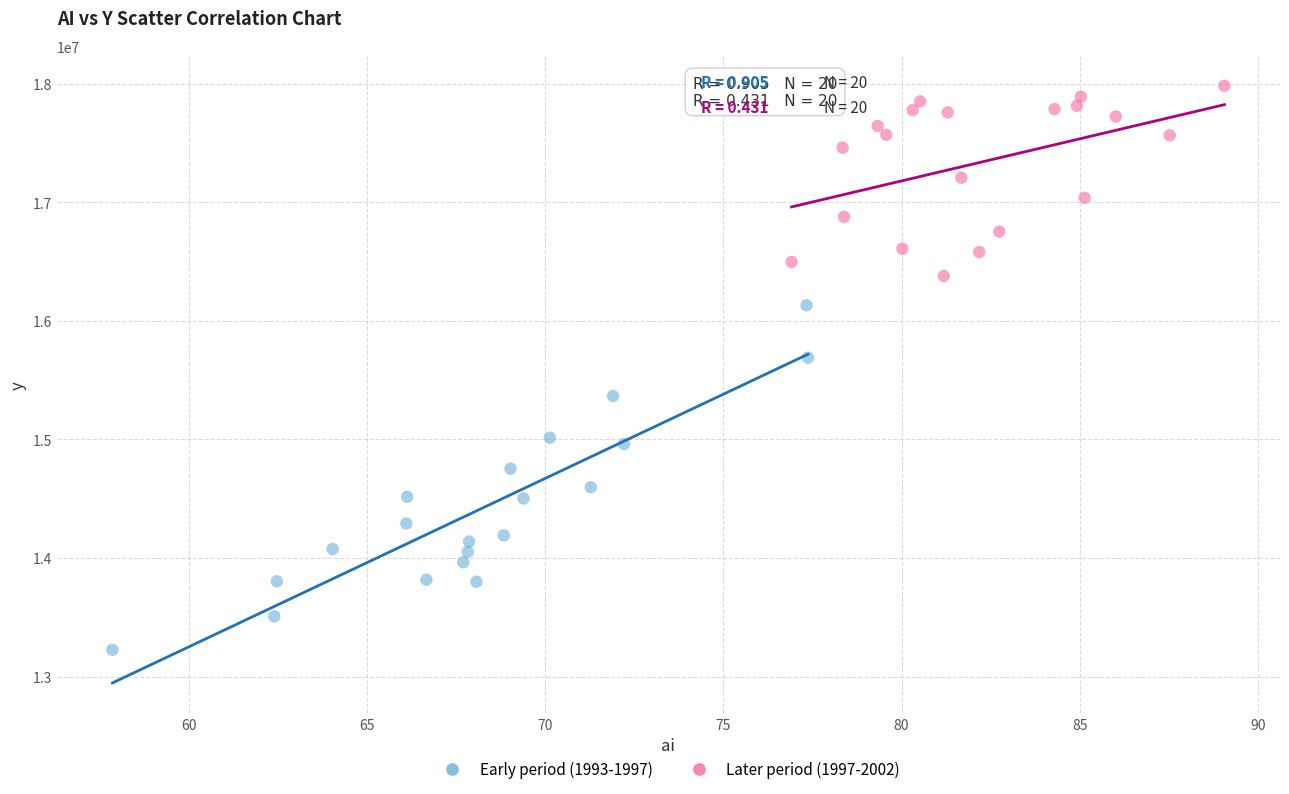

Which series contains the highest Y value?

Later period (1997-2002)